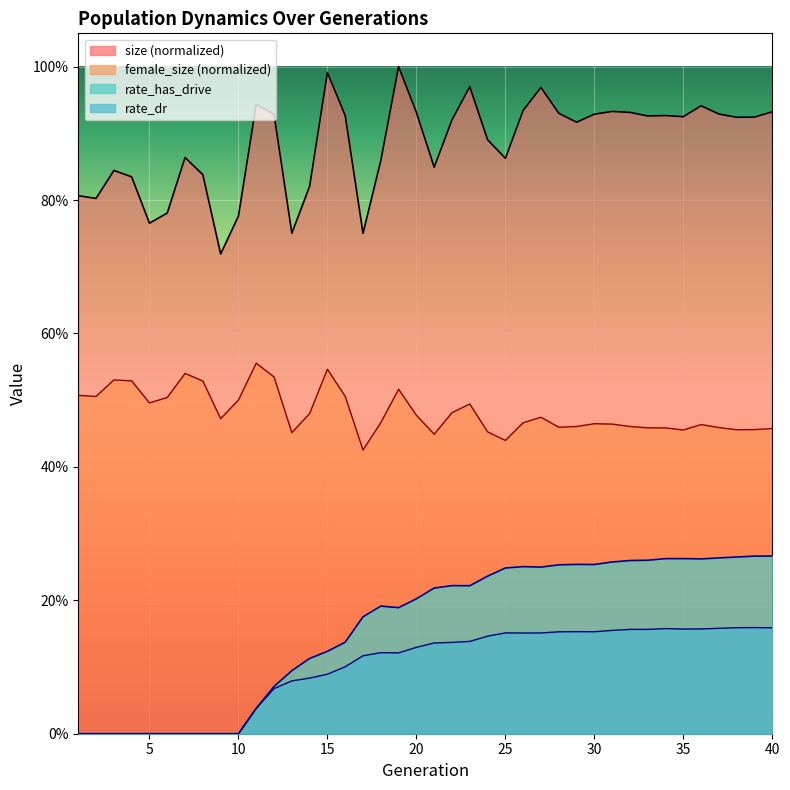

What is the value of the rate_has_drive point at the 19th from the left?

0.2